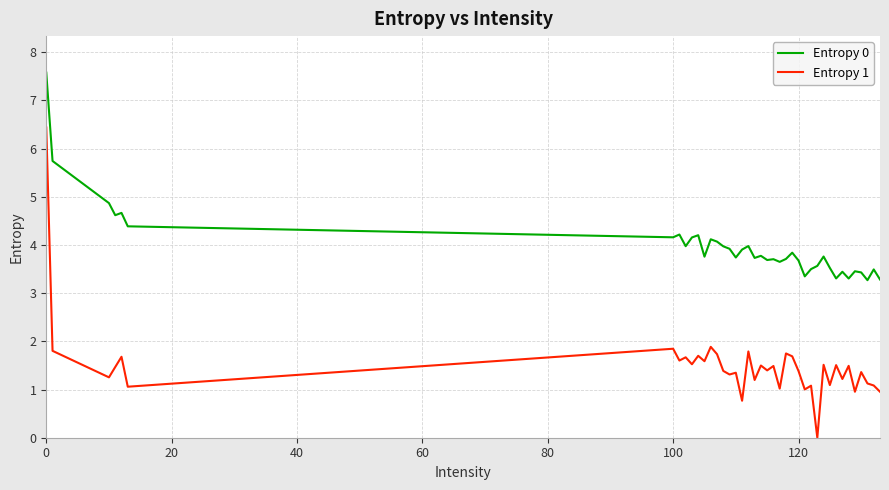

True or false: Entropy 1 and Entropy 0 intersect in this chart.

False